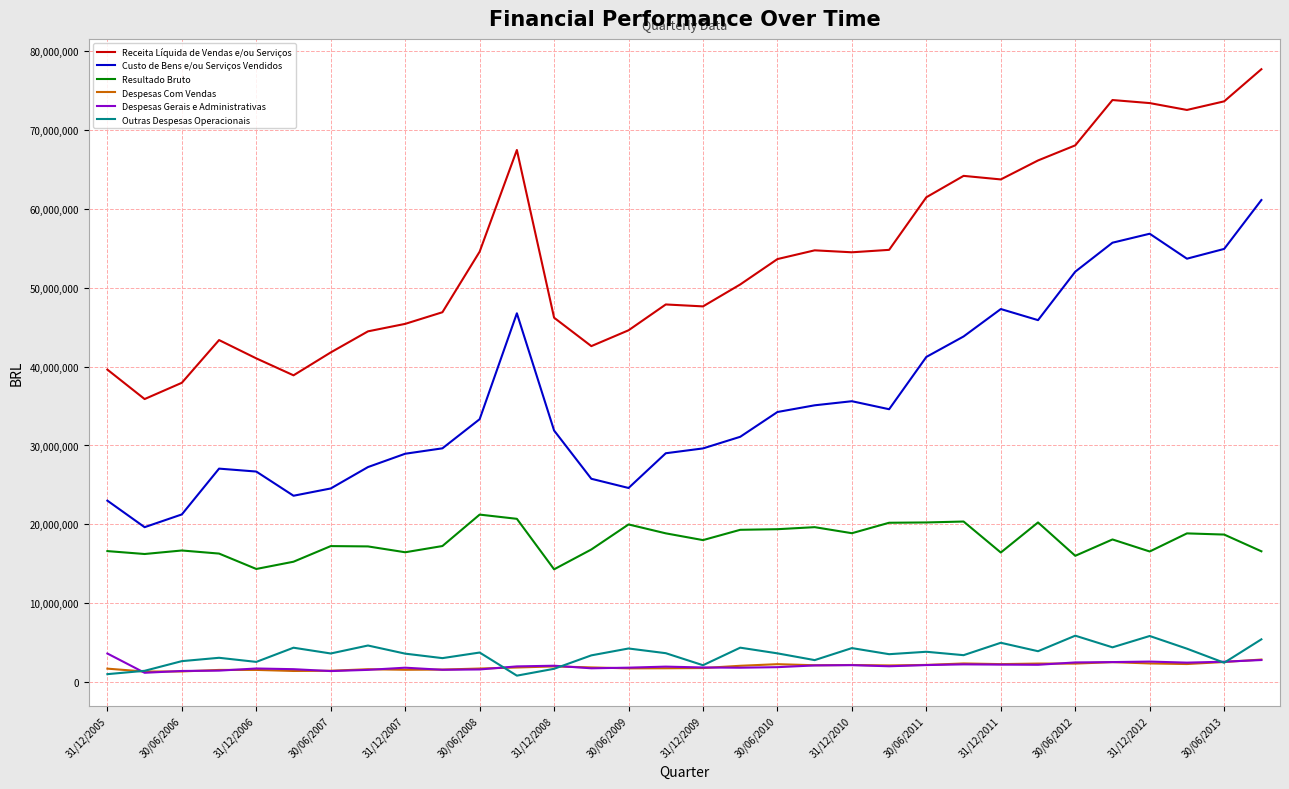

Which series has the largest total across all categories?

Receita Líquida de Vendas e/ou Serviços